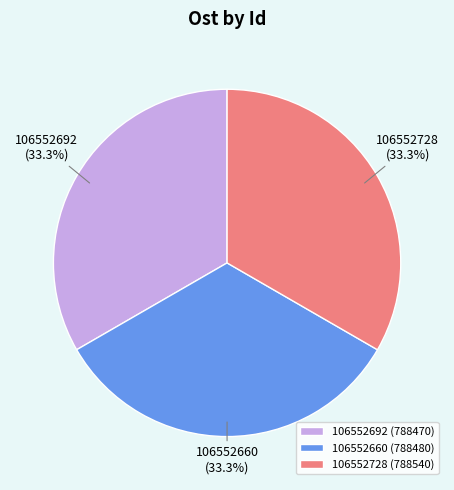

Does any single category account for the majority?

No